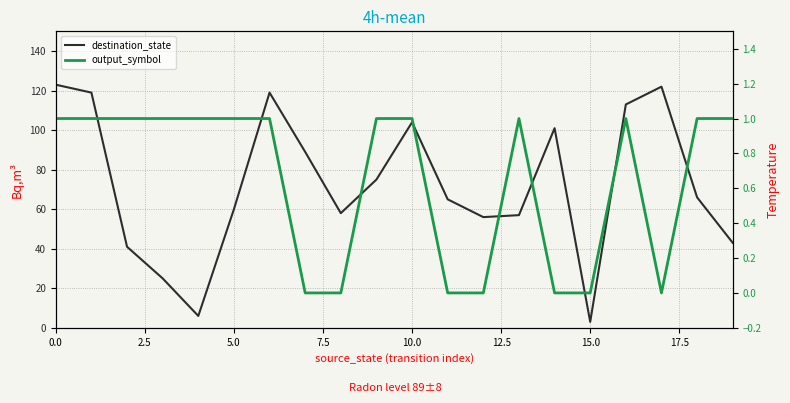

True or false: output_symbol and destination_state cross at least once.

False